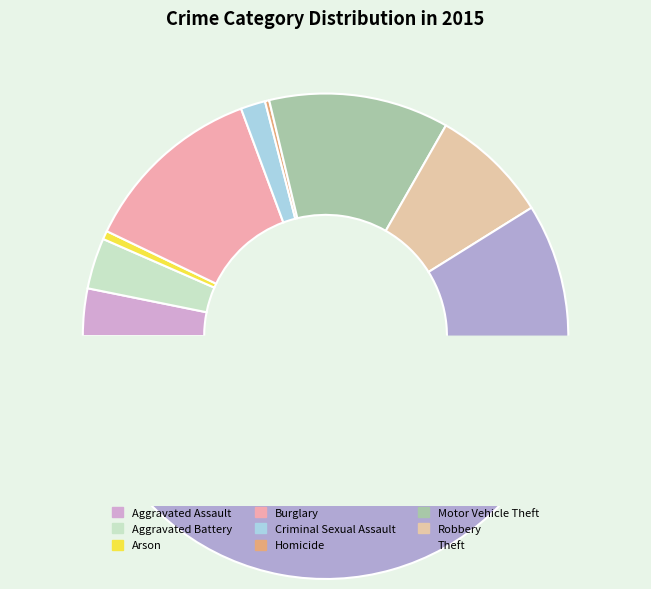

Which slice is the largest?

Theft